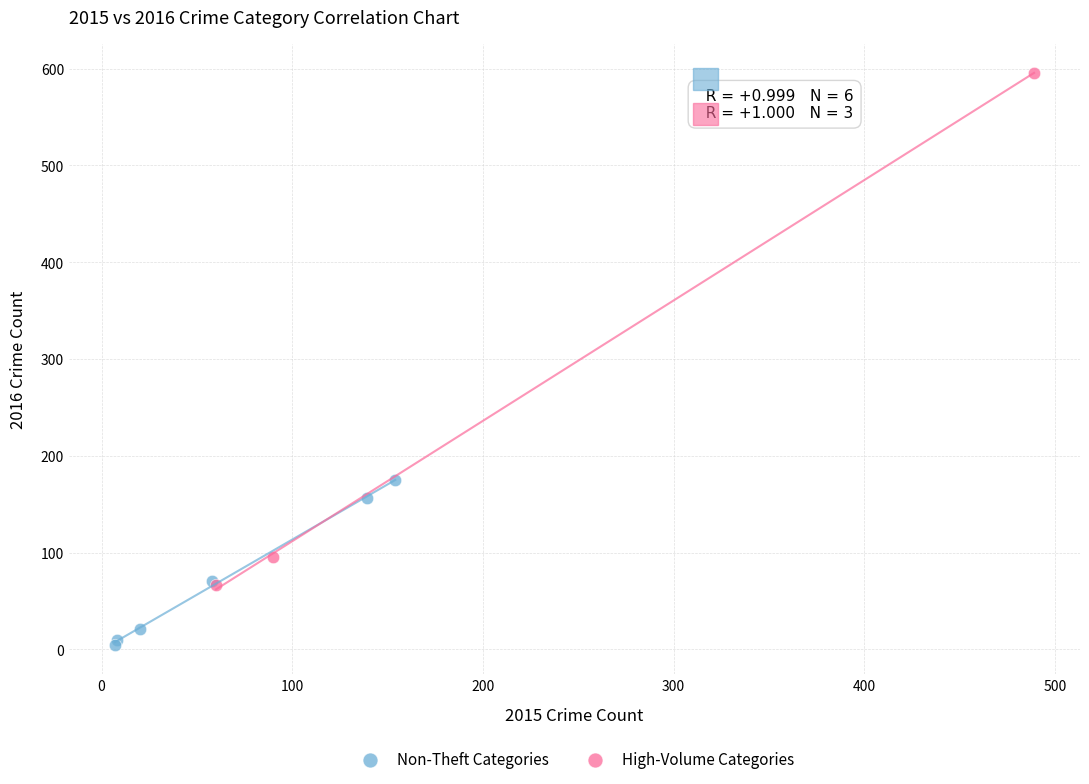

Which series contains the lowest Y value?

Non-Theft Categories